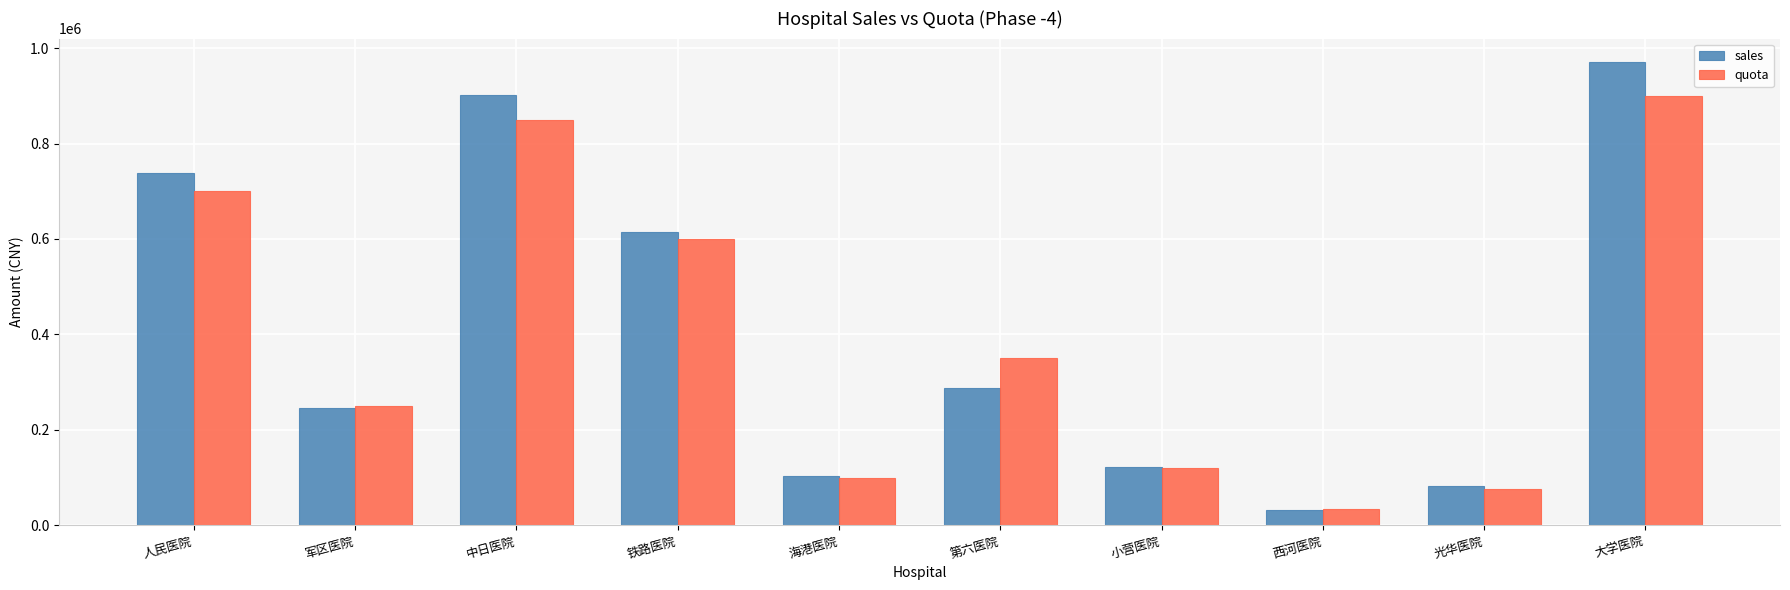

Rank the series by their average value, from highest to lowest.

sales, quota